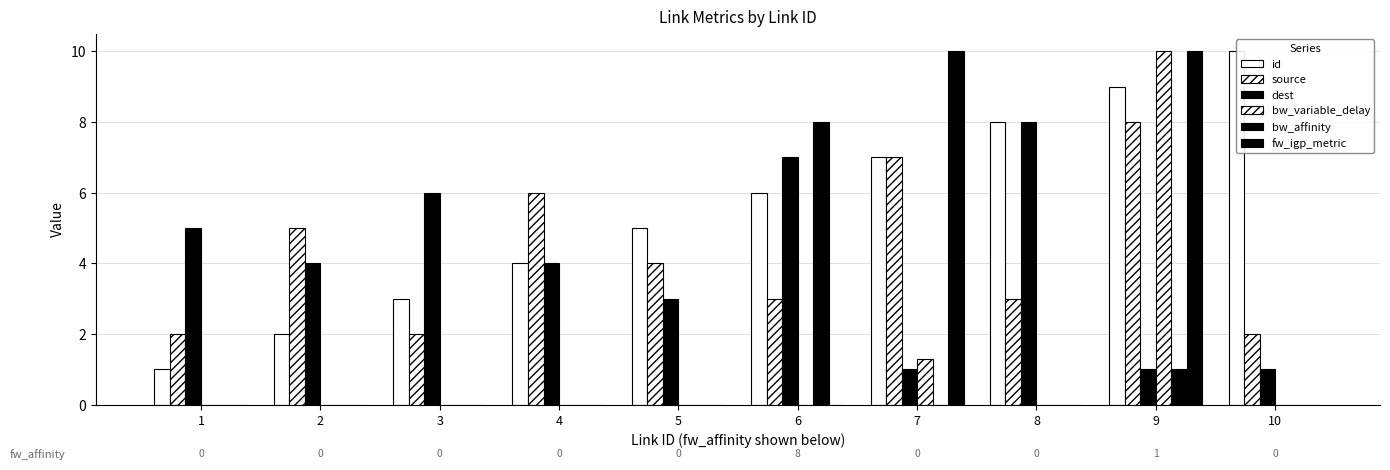

What is the value of the source bar at the 1st from the left?

2.0